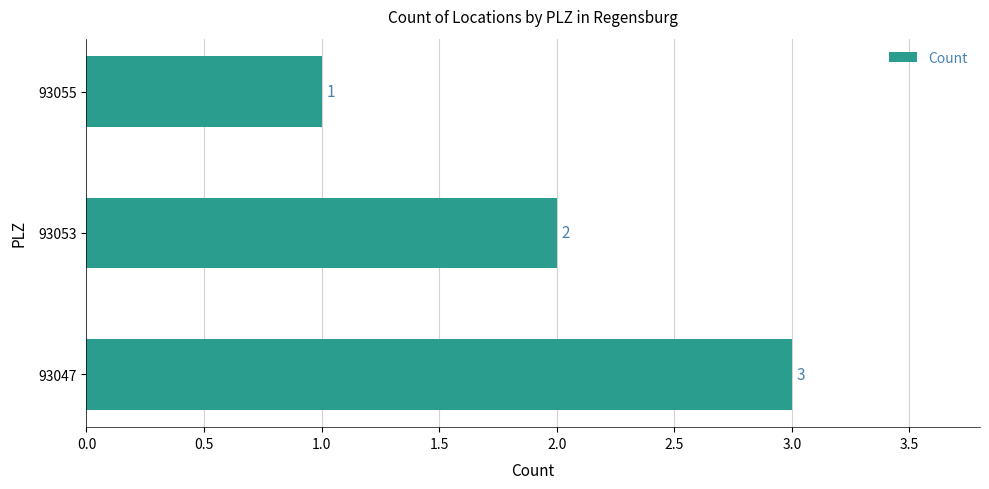

Which category has the lowest value across all series?

93055